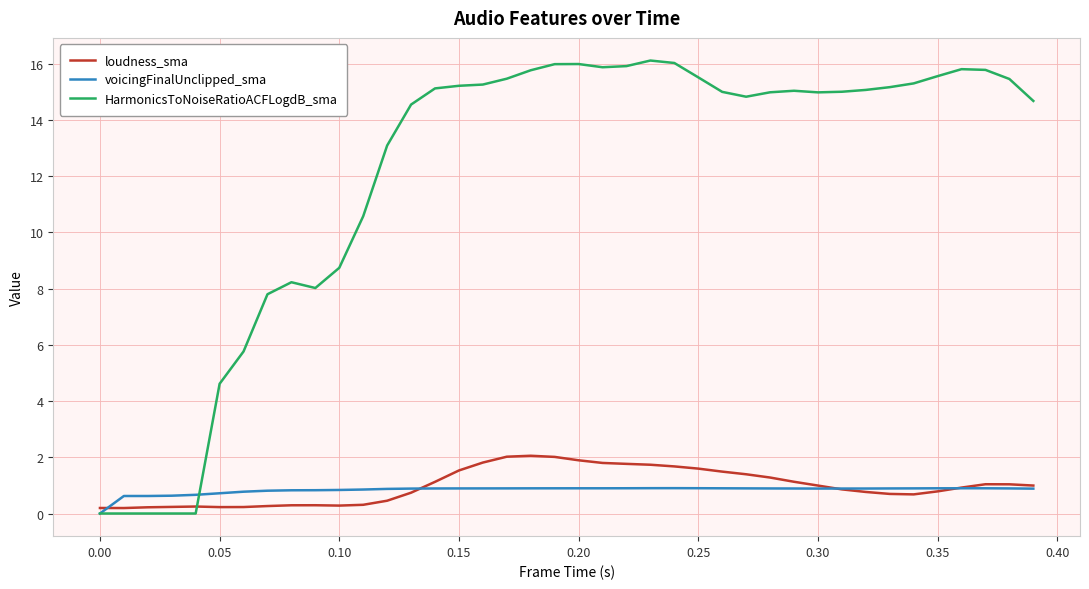

Which series has the largest range (max minus min)?

HarmonicsToNoiseRatioACFLogdB_sma